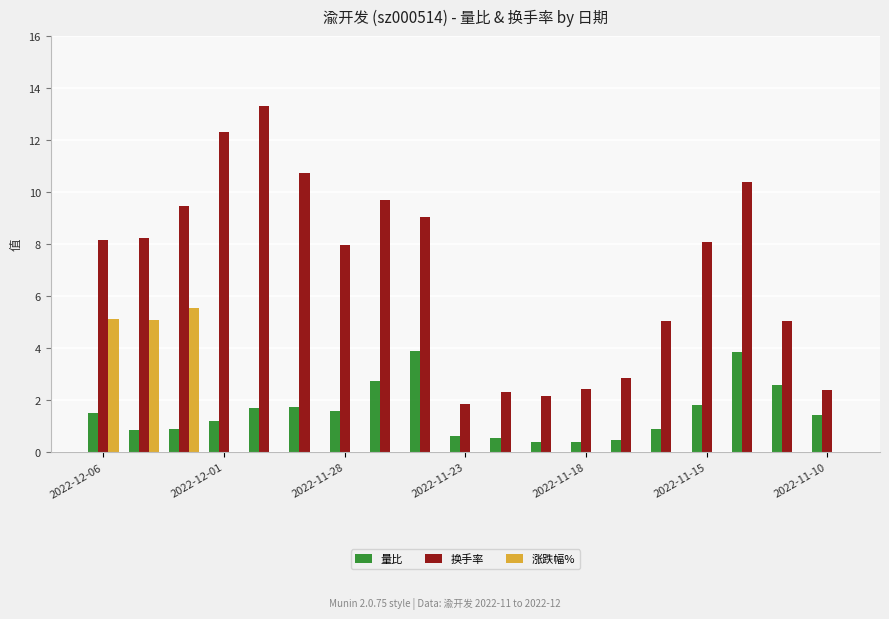

Which series has the largest total across all categories?

换手率